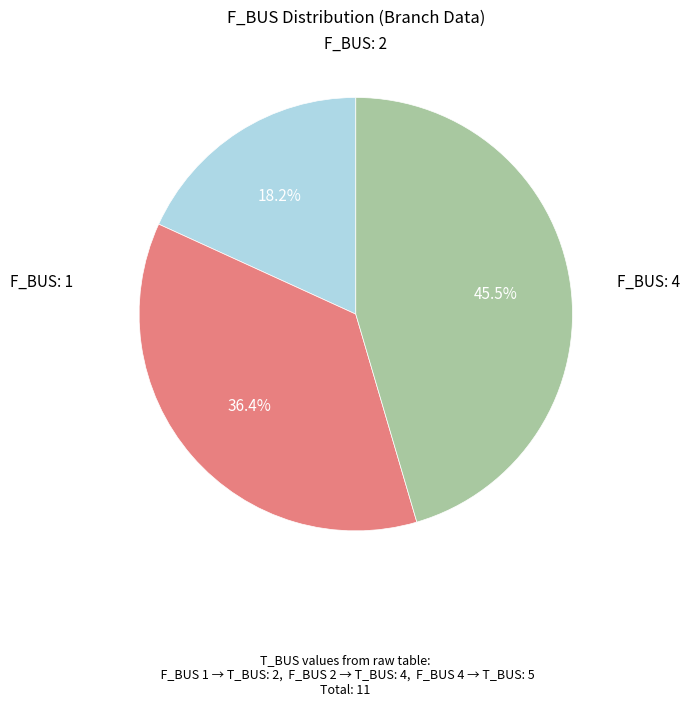

Is there any slice that represents more than half of the pie?

No